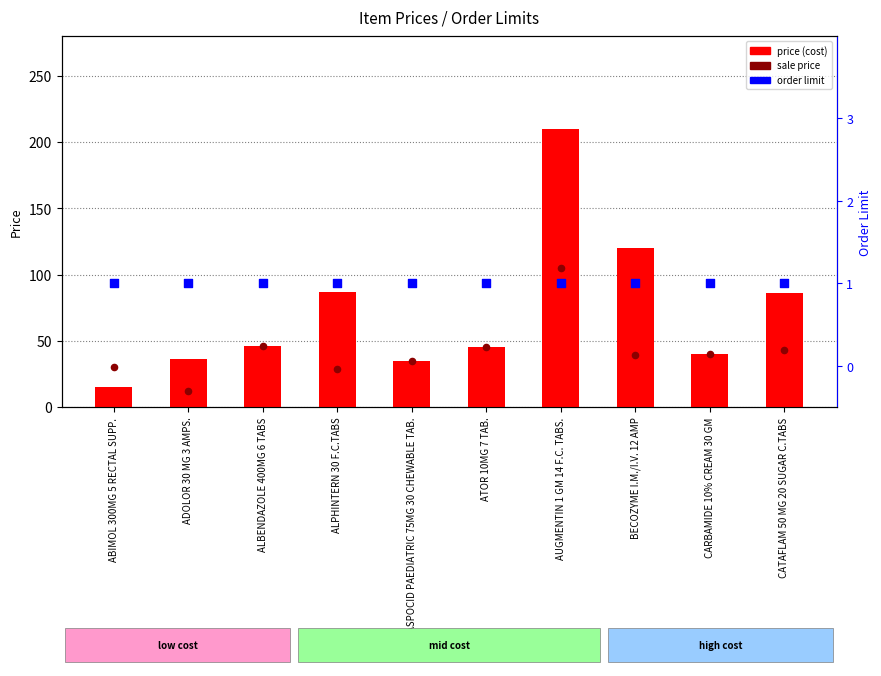

What is the total value across all series at ATOR 10MG 7 TAB.?

91.0